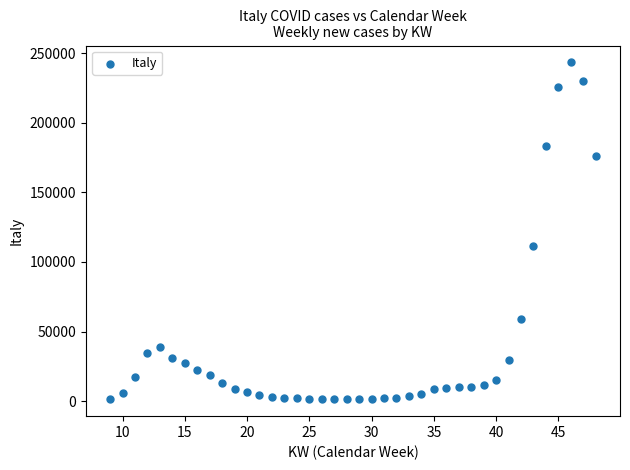

What Y value in the scatter plot is closest to 122363?

111541